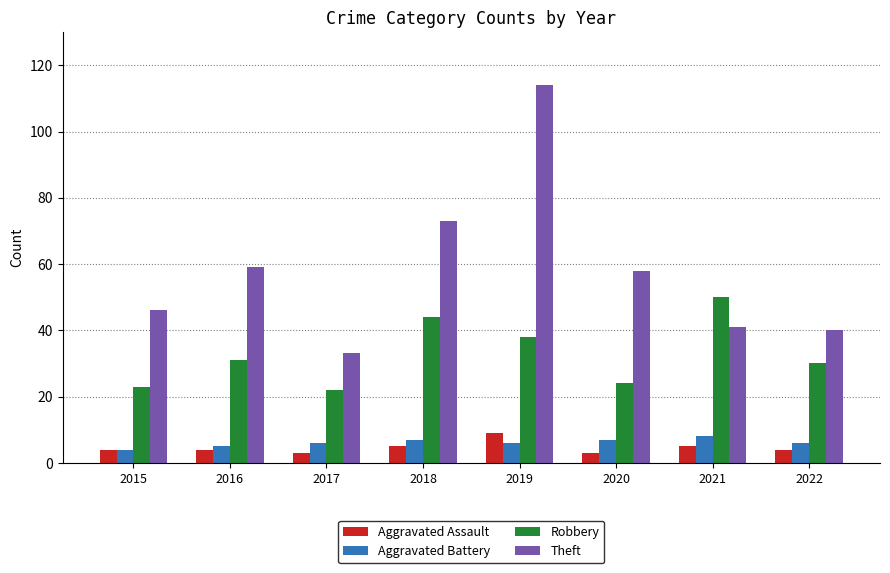

Which series has the widest spread of values?

Theft